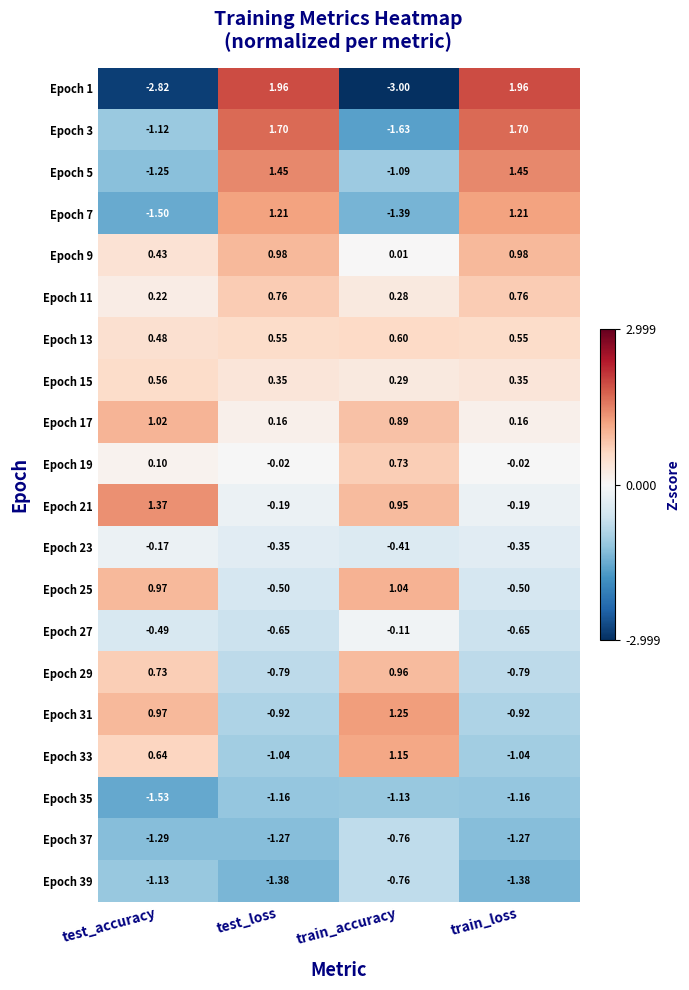

Which label corresponds to the smallest value in the chart?

train_accuracy